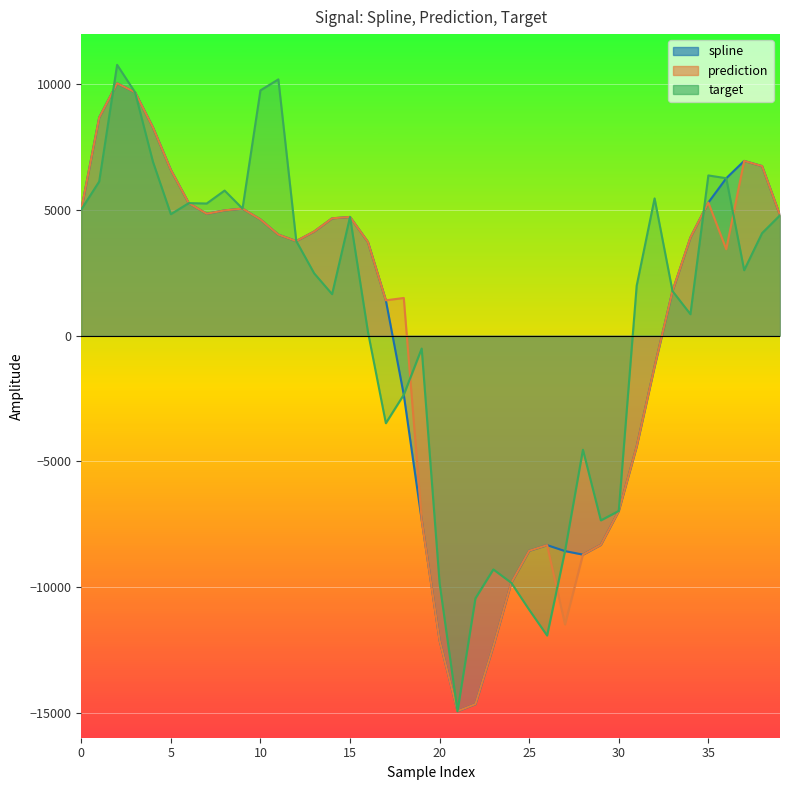

How many categories are shown in the chart?

40